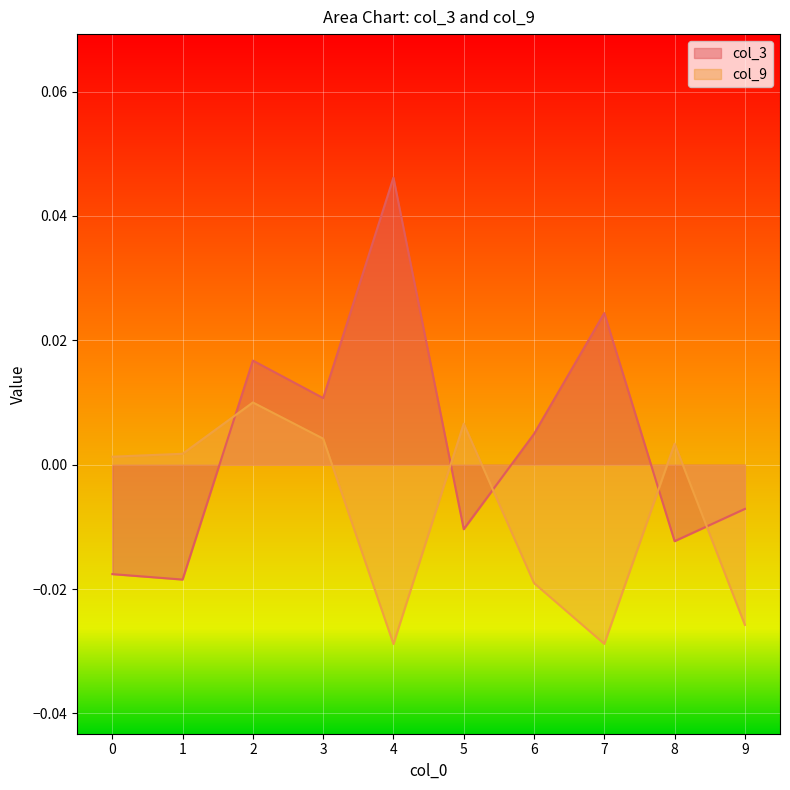

True or false: col_9 has a value of -0.0 at 4.

False